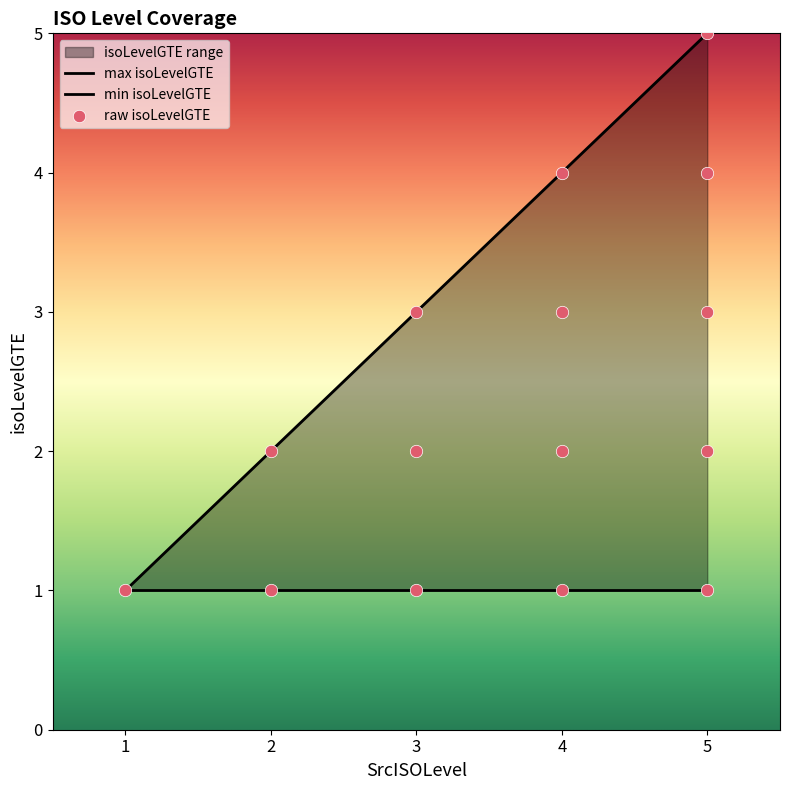

What is the change in value from 4 to 5?

+2